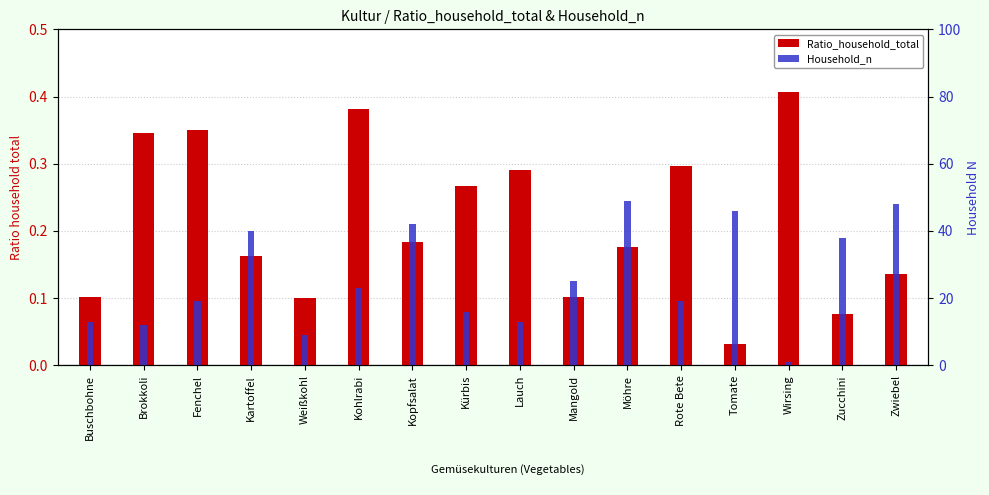

What is the value of the Ratio_household_total bar at the 15th from the left?

0.1